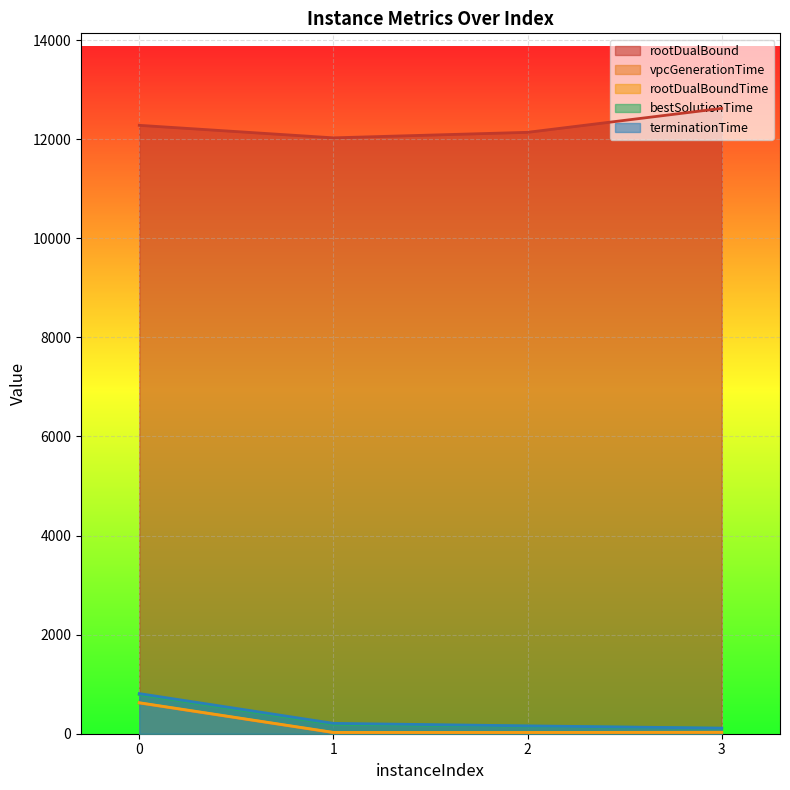

What is the difference between the maximum and minimum values in the rootDualBound series?

594.8